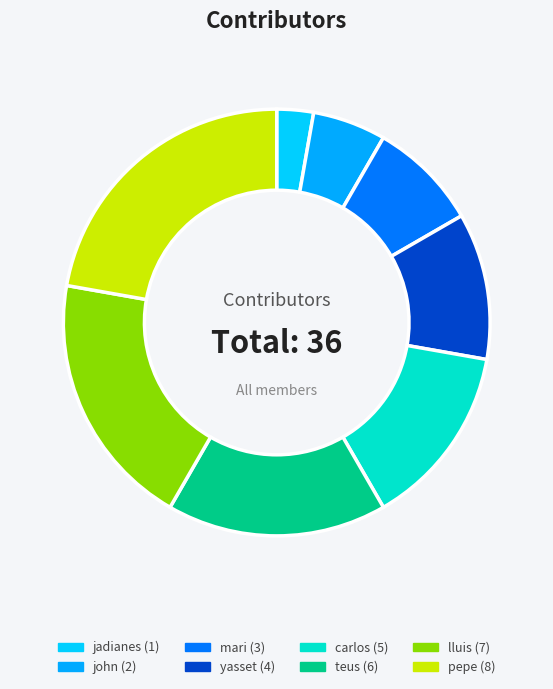

How many segments does this pie chart have?

8